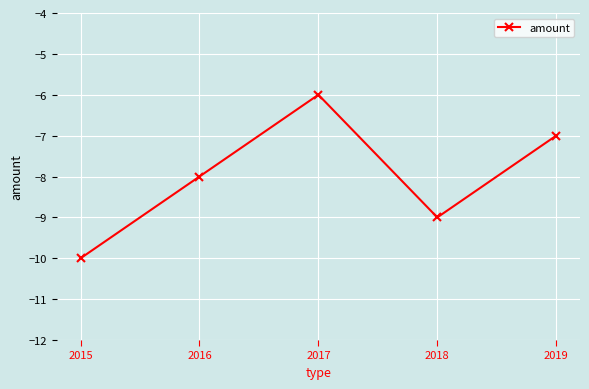

What is the maximum value shown in the chart?

-6